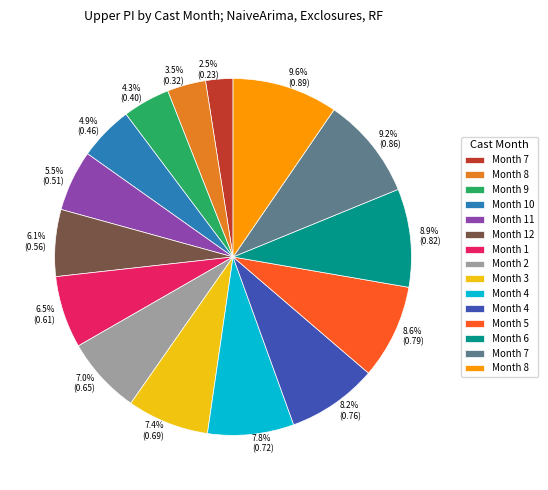

Does any single category account for the majority?

No